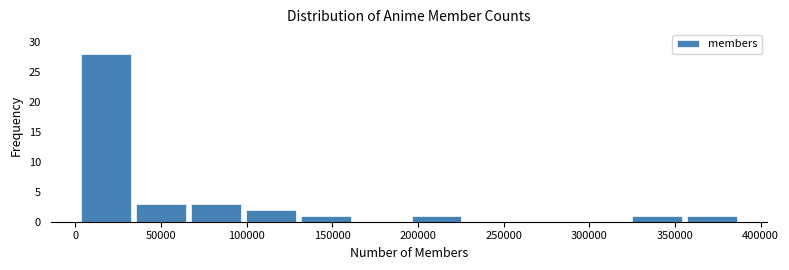

Reading left to right, list every bar in this chart as the range it spans on the x-axis followed by its height. Neither the bar edges nor the heights are printed on the chart, so give them approximately, as read against the axes.

0 to 35000: 28
35000 to 65000: 3
65000 to 100000: 3
100000 to 130000: 2
130000 to 165000: 1
165000 to 195000: 0
195000 to 225000: 1
225000 to 260000: 0
260000 to 290000: 0
290000 to 325000: 0
325000 to 355000: 1
355000 to 390000: 1